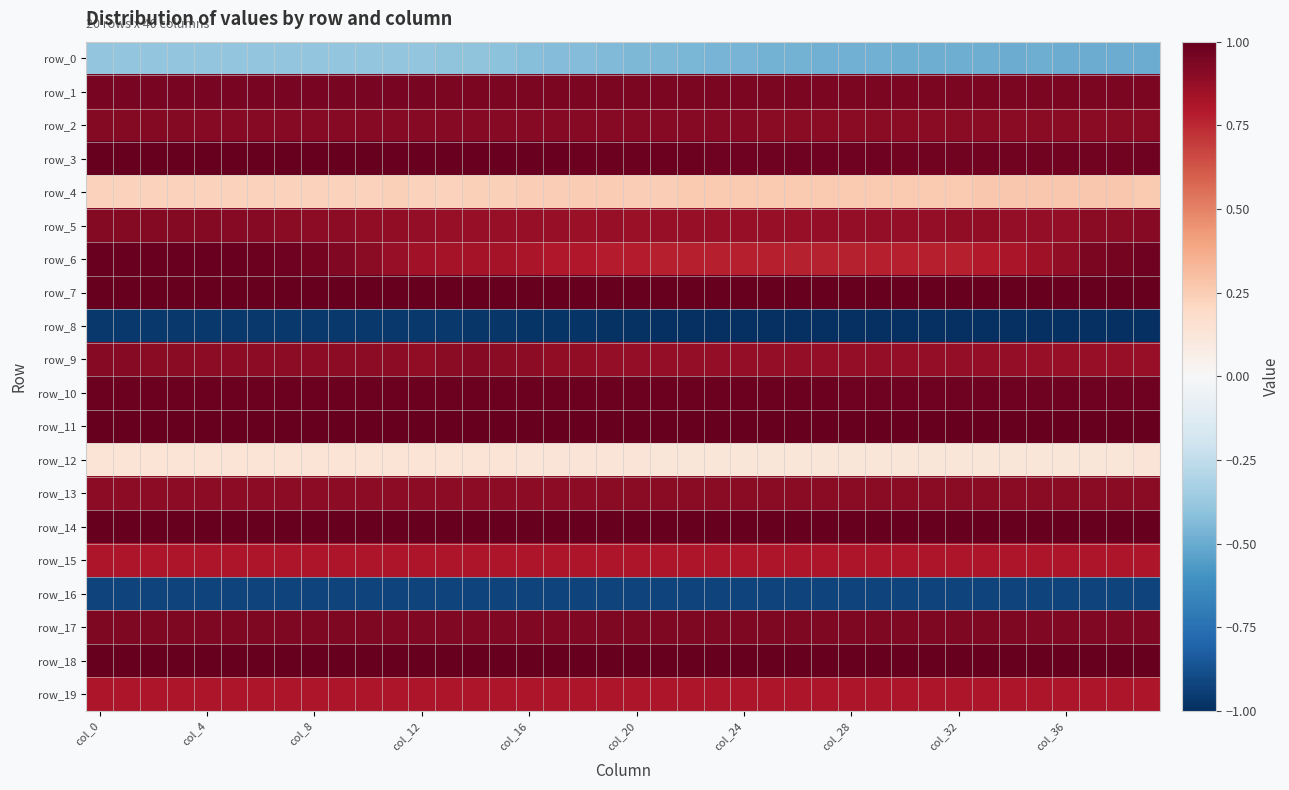

What is the difference between the second highest and second lowest values in the row_0 series?

0.1